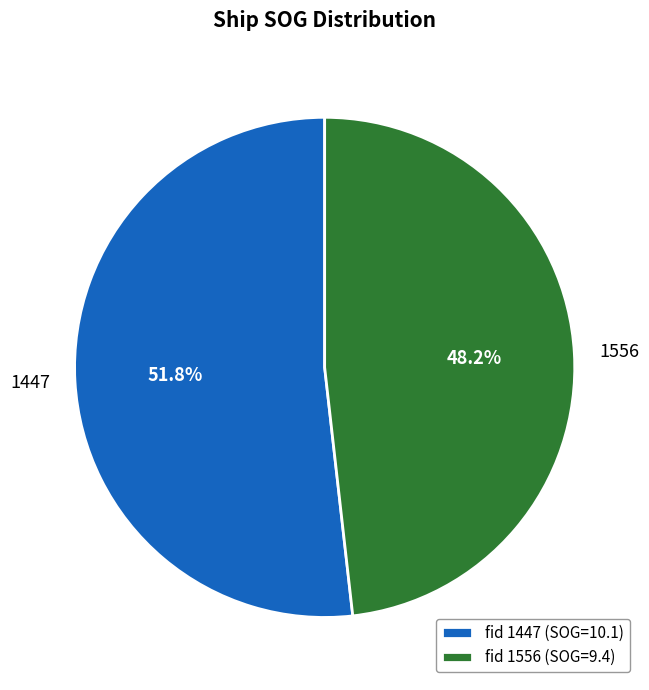

What percentage is the 1447 slice, to the nearest percent?

52%